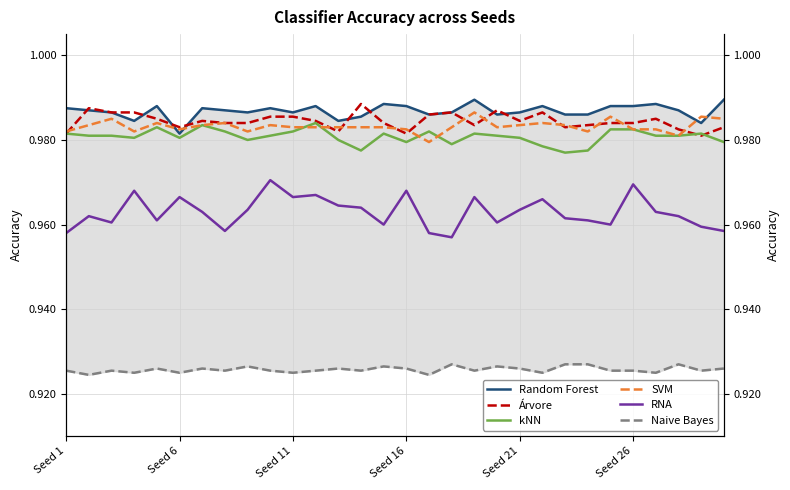

True or false: Naive Bayes has a value of 1.4 at Seed 16.

False